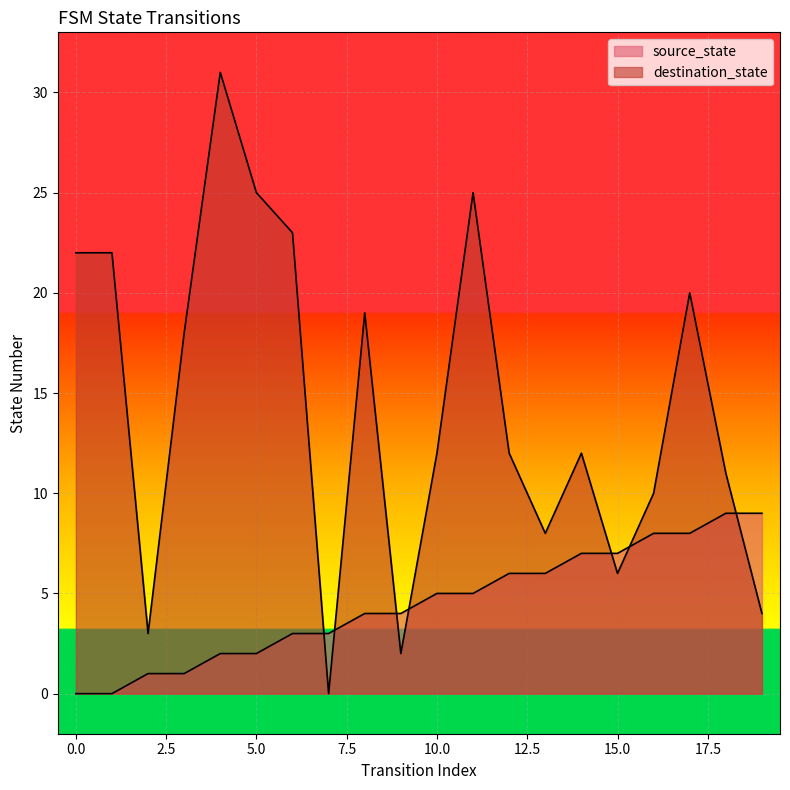

At which category does destination_state reach its first local peak?

4